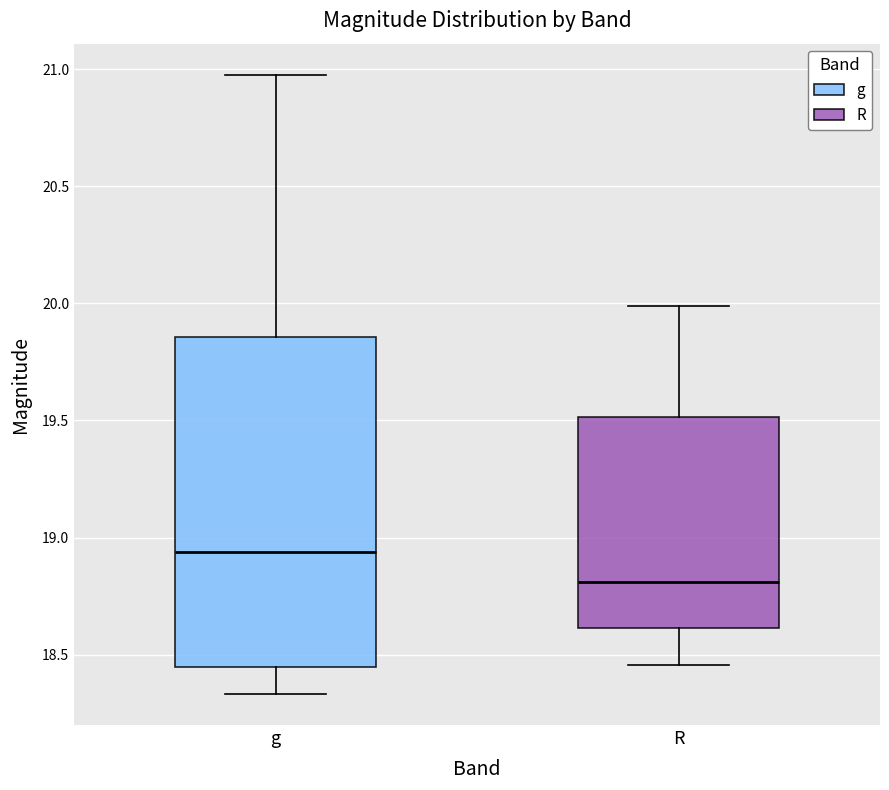

Reading left to right, transcribe this box plot: for each box, give where its median line is, the range the box spans, and where its two whiskers end, as read against the y-axis. The values are not printed on the chart, so give them approximately, as read against the axis.

g: median 18.95, box 18.45 to 19.85, whiskers 18.35 to 21.00
R: median 18.80, box 18.60 to 19.50, whiskers 18.45 to 20.00